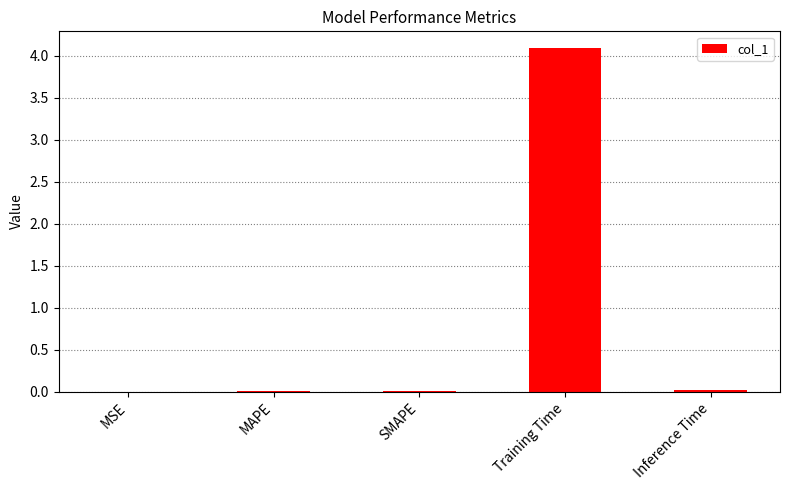

What is the greatest value displayed?

4.1